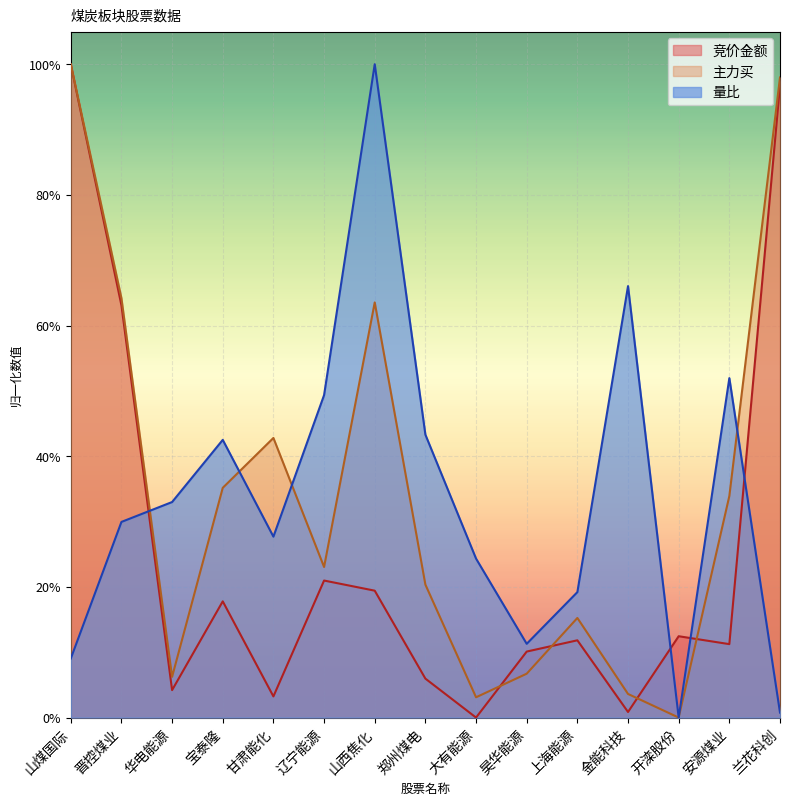

Reading left to right, extract all data points from this chart.

竞价金额: 山煤国际=1.0	晋控煤业=0.6	华电能源=0.0	宝泰隆=0.2	甘肃能化=0.0	辽宁能源=0.2	山西焦化=0.2	郑州煤电=0.1	大有能源=0.0	昊华能源=0.1	上海能源=0.1	金能科技=0.0	开滦股份=0.1	安源煤业=0.1	兰花科创=1.0
主力买: 山煤国际=1.0	晋控煤业=0.6	华电能源=0.1	宝泰隆=0.4	甘肃能化=0.4	辽宁能源=0.2	山西焦化=0.6	郑州煤电=0.2	大有能源=0.0	昊华能源=0.1	上海能源=0.2	金能科技=0.0	开滦股份=0.0	安源煤业=0.3	兰花科创=1.0
量比: 山煤国际=0.1	晋控煤业=0.3	华电能源=0.3	宝泰隆=0.4	甘肃能化=0.3	辽宁能源=0.5	山西焦化=1.0	郑州煤电=0.4	大有能源=0.2	昊华能源=0.1	上海能源=0.2	金能科技=0.7	开滦股份=0.0	安源煤业=0.5	兰花科创=0.0